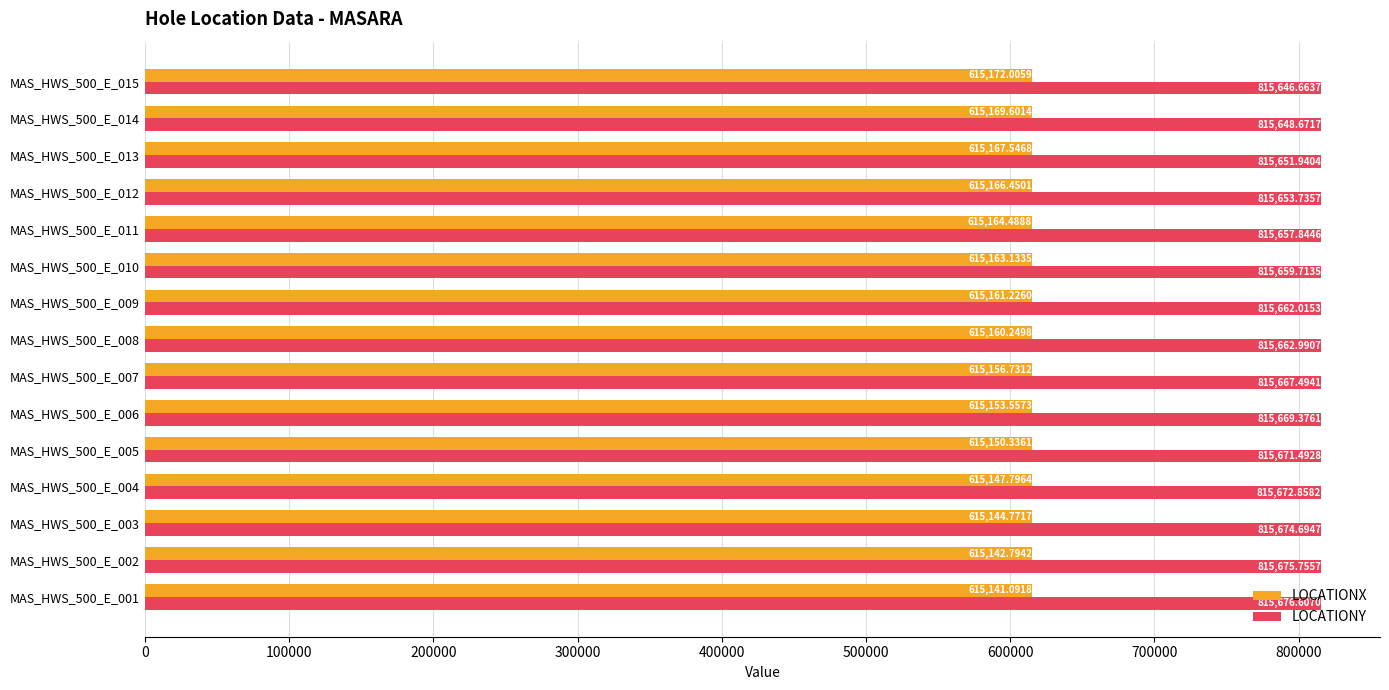

List the series in order of their peak value, lowest first.

LOCATIONX, LOCATIONY